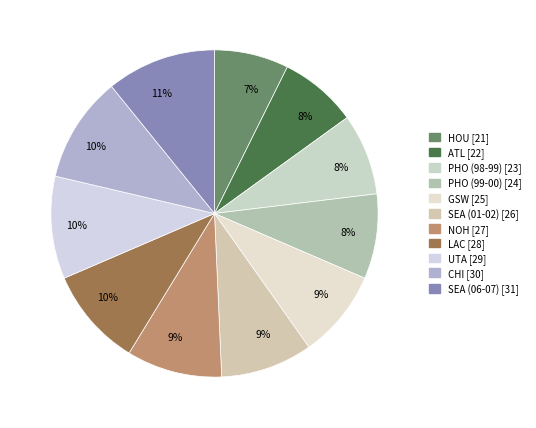

Is SEA (01-02) the majority of the pie?

No